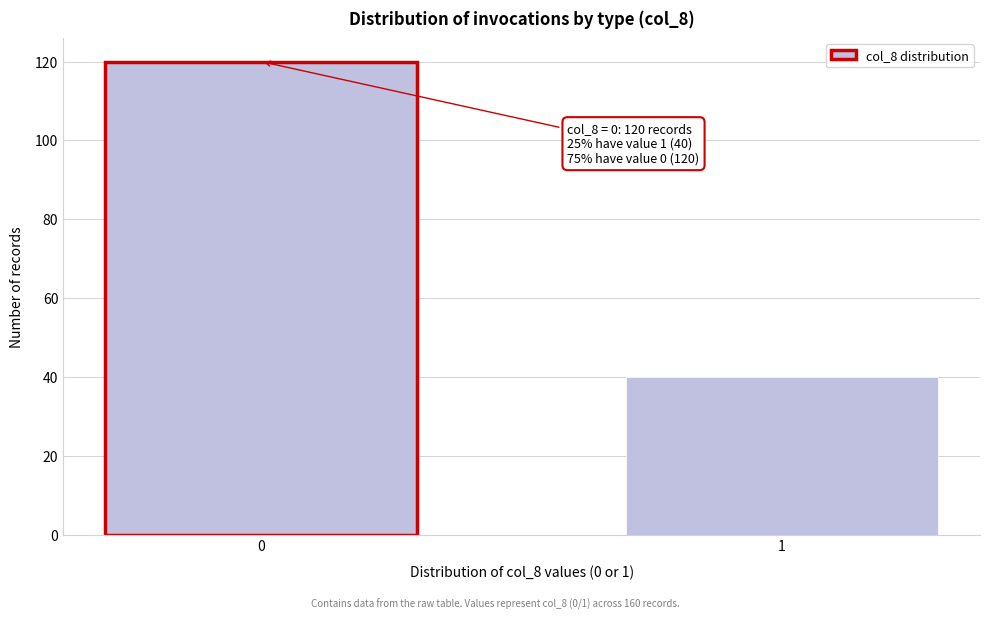

Reading left to right, what are all the values shown in this chart?

120	40